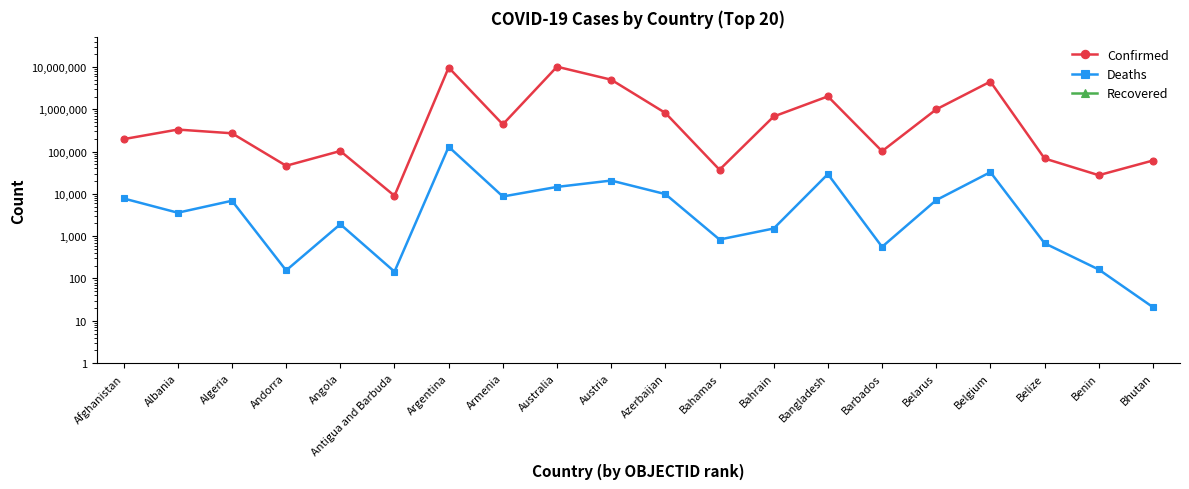

What is the difference between the highest and lowest values at Bahamas?

37187